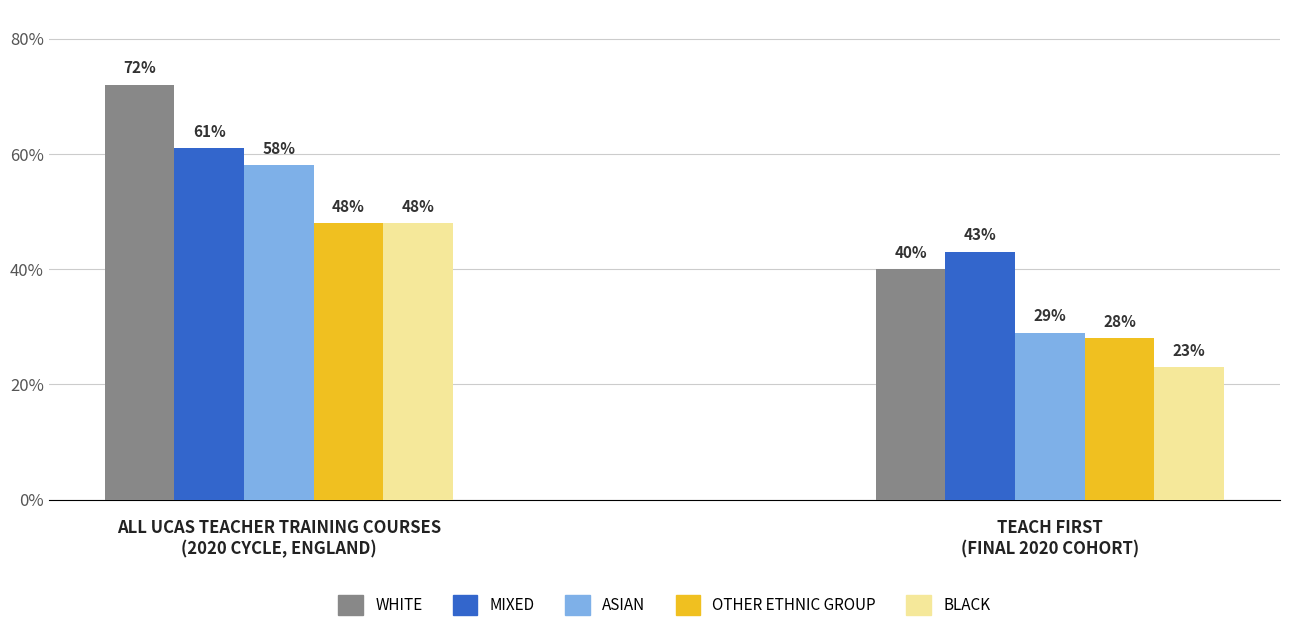

What are all the series names shown in the legend?

WHITE, MIXED, ASIAN, OTHER ETHNIC GROUP, BLACK